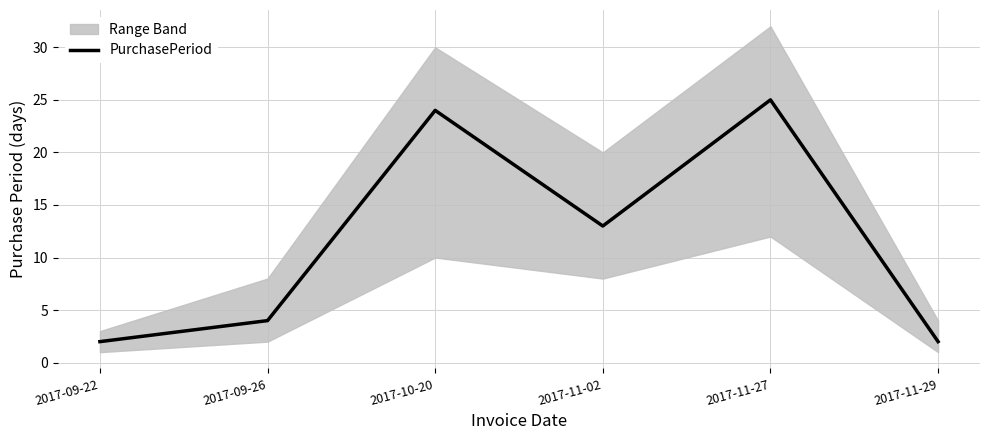

Rank the categories by value from highest to lowest.

2017-11-27, 2017-10-20, 2017-11-02, 2017-09-26, 2017-09-22, 2017-11-29